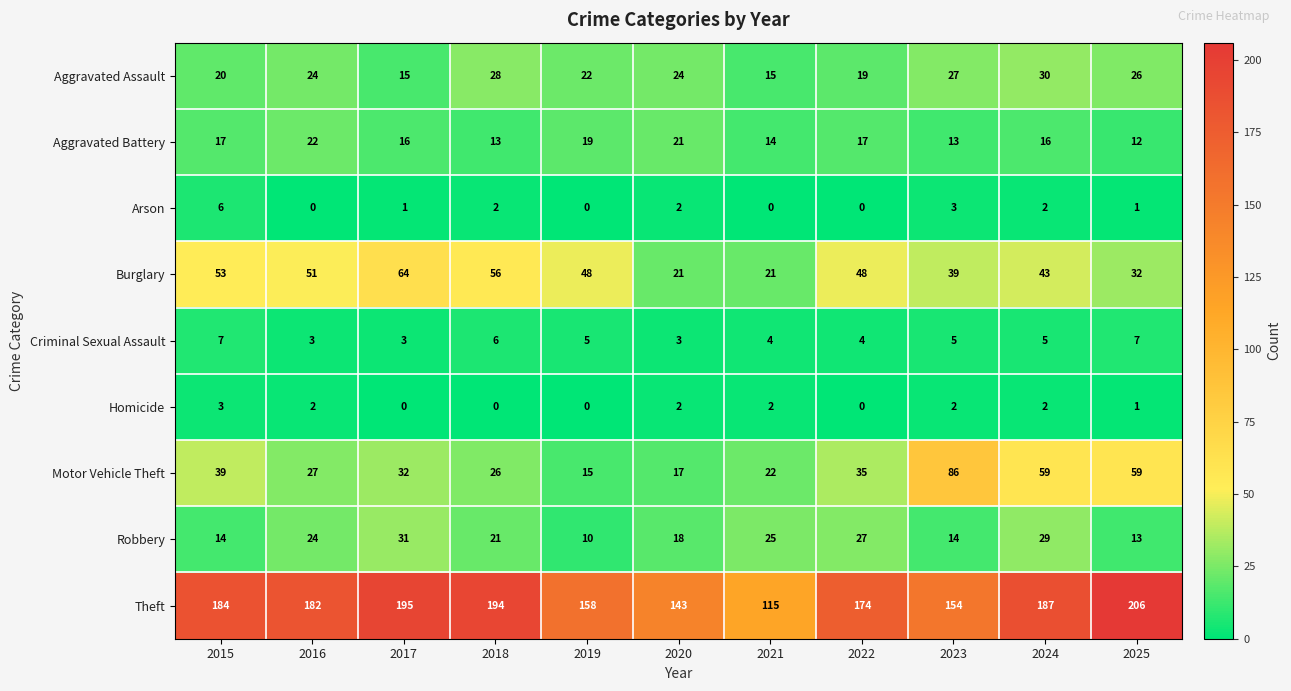

What is the total value across all series at 2021?

218